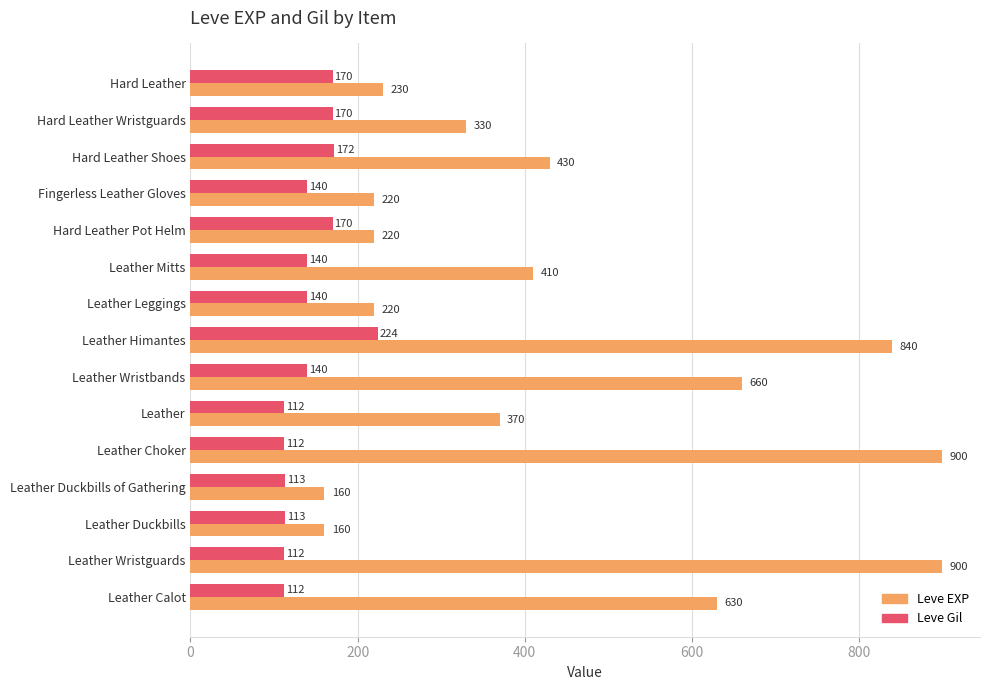

List the series in order of their peak value, lowest first.

Leve Gil, Leve EXP